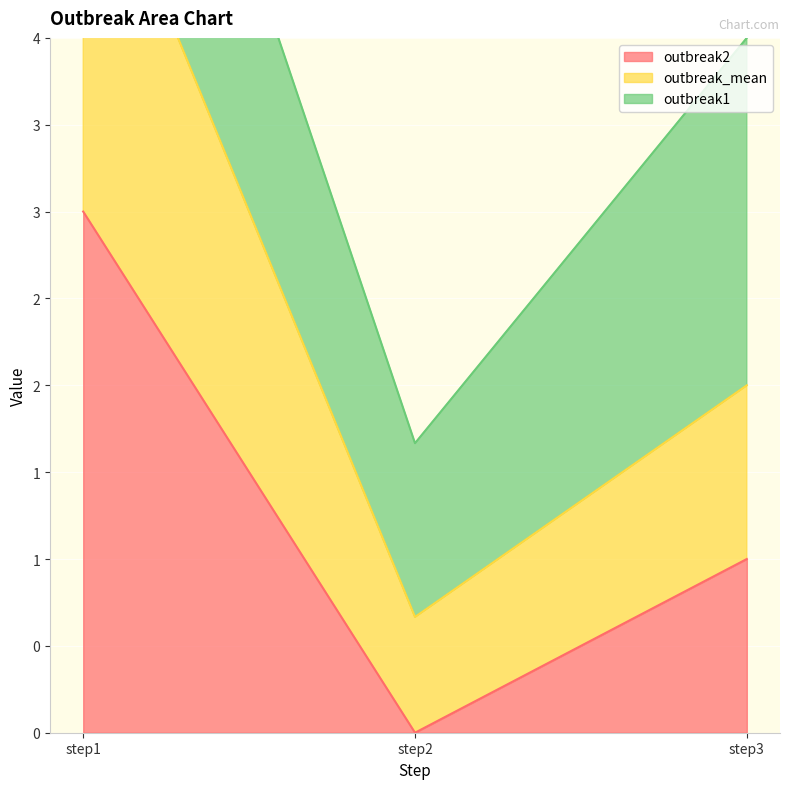

What value does the outbreak_mean series have at step2?

0.7